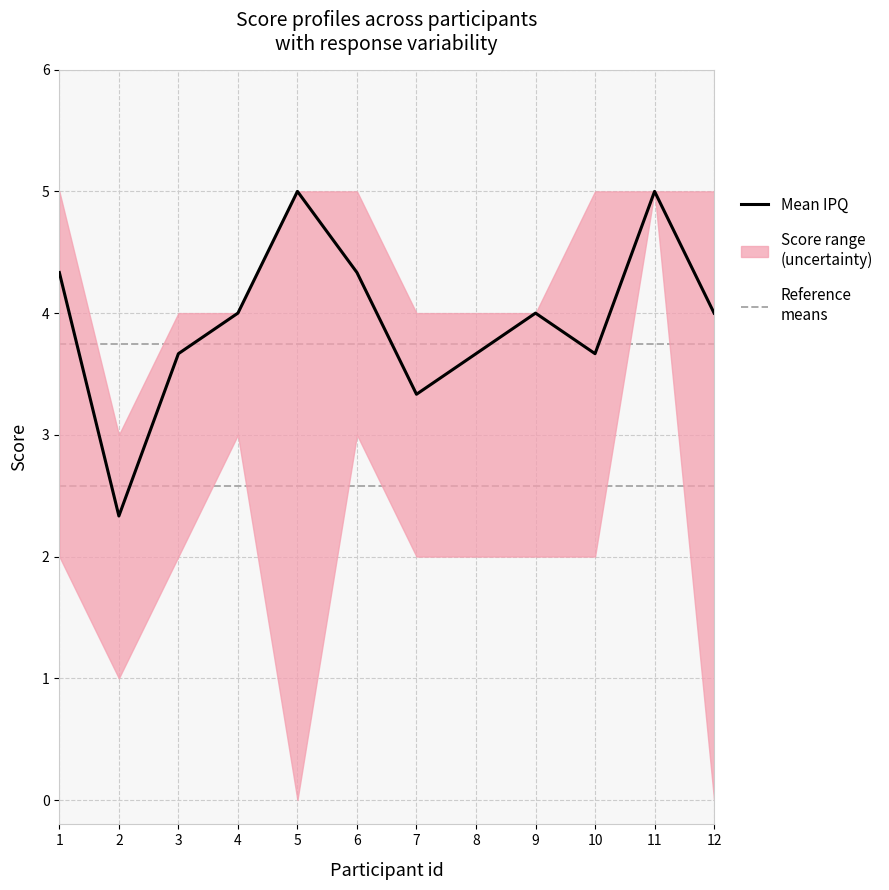

True or false: IPQ6 has a value of 1 at 3.

False